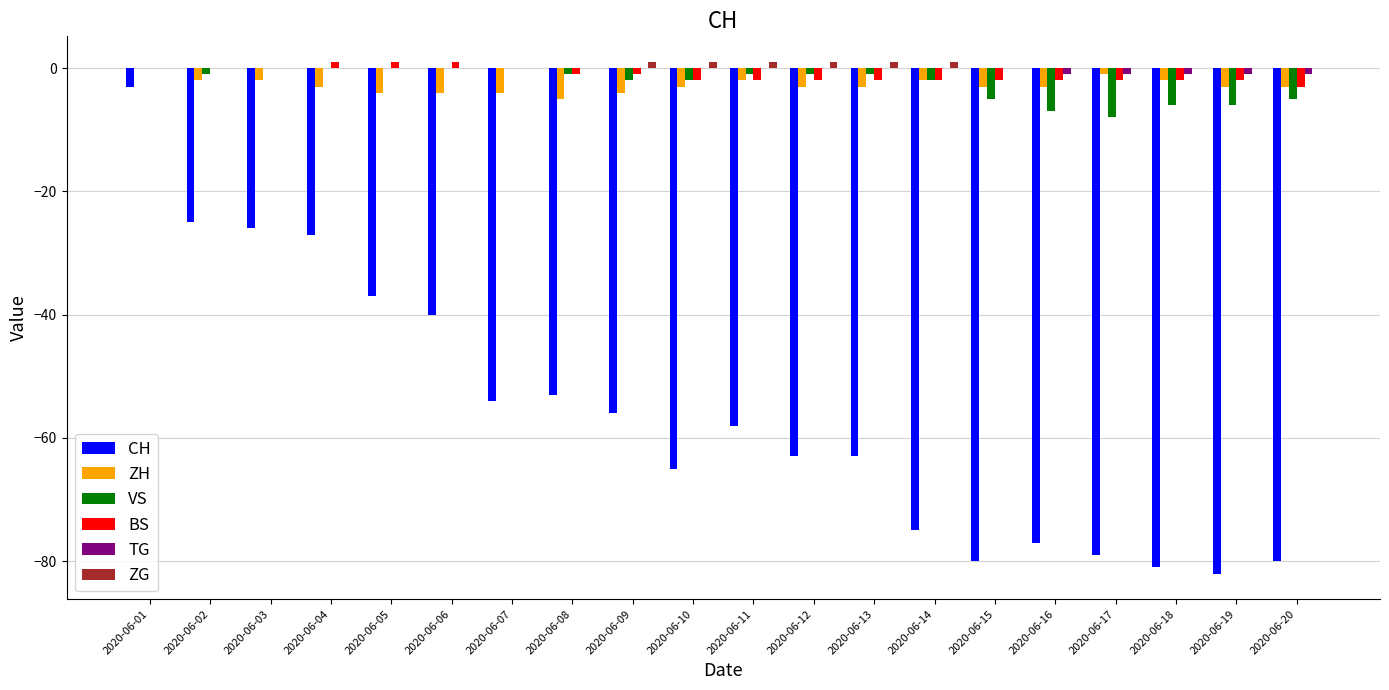

Which series changed the most between 2020-06-05 and 2020-06-19?

CH